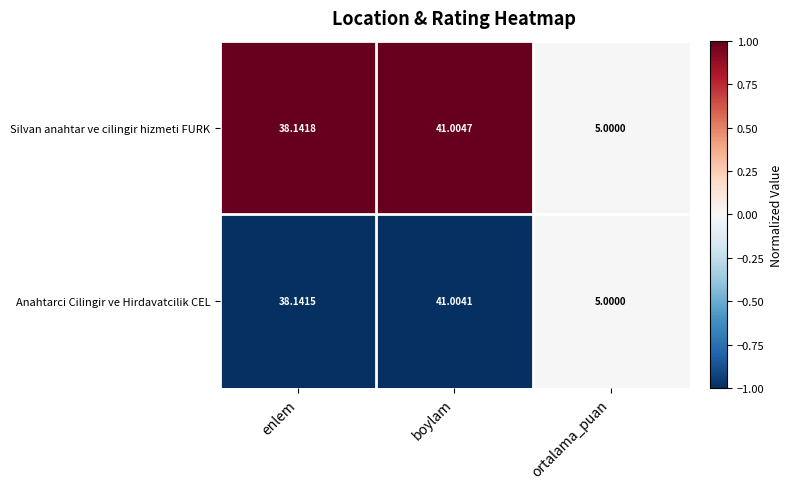

Is the value of Anahtarci Cilingir ve Hirdavatcilik CEL at boylam greater than the value of Silvan anahtar ve cilingir hizmeti FURK at boylam?

No